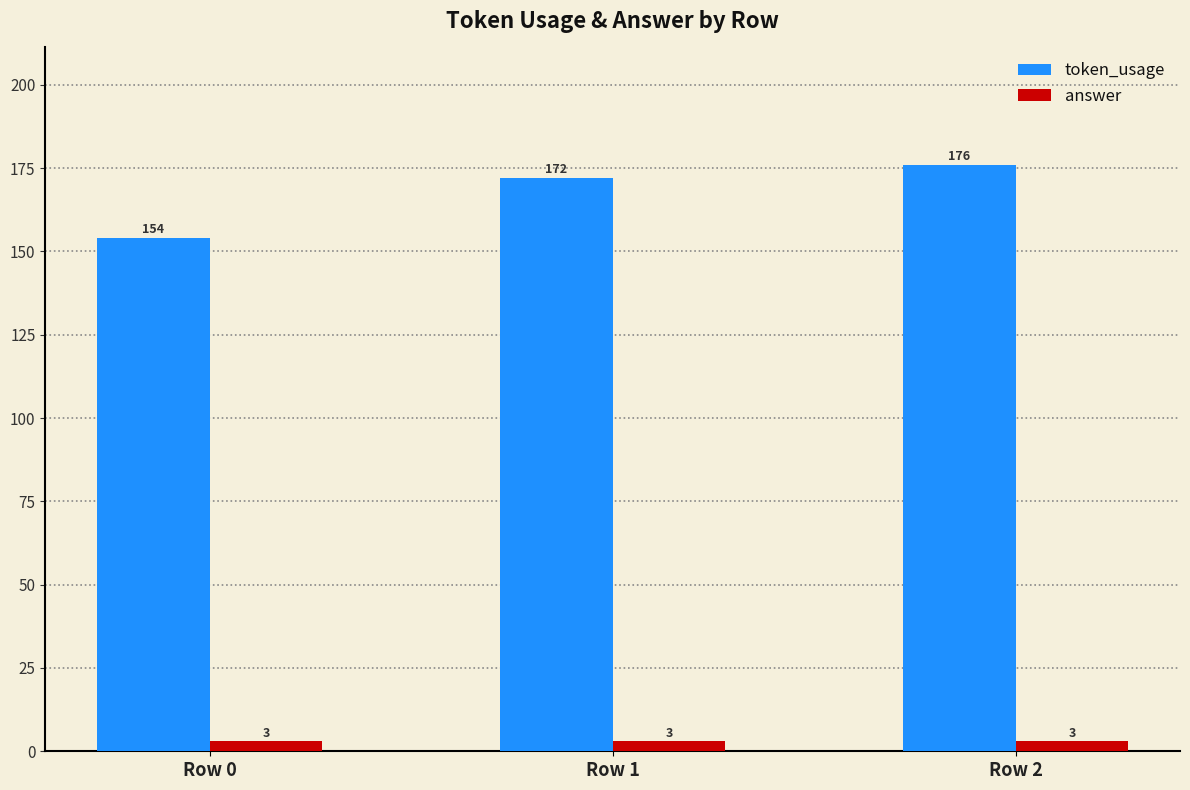

List the series in order of their peak value, highest first.

token_usage, answer